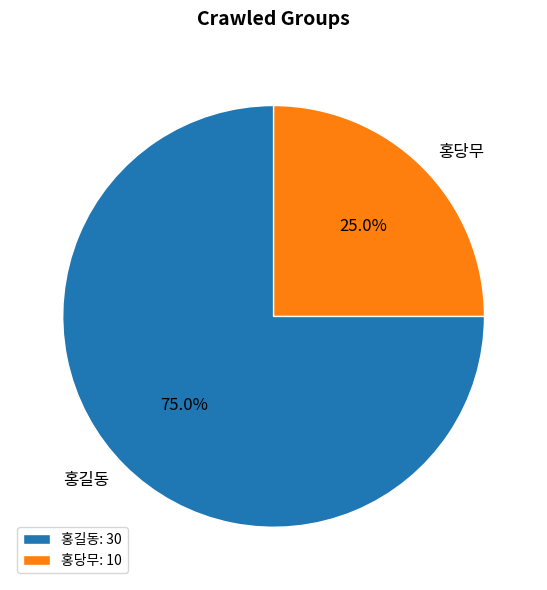

Between 홍당무 and 홍길동, which is larger?

홍길동